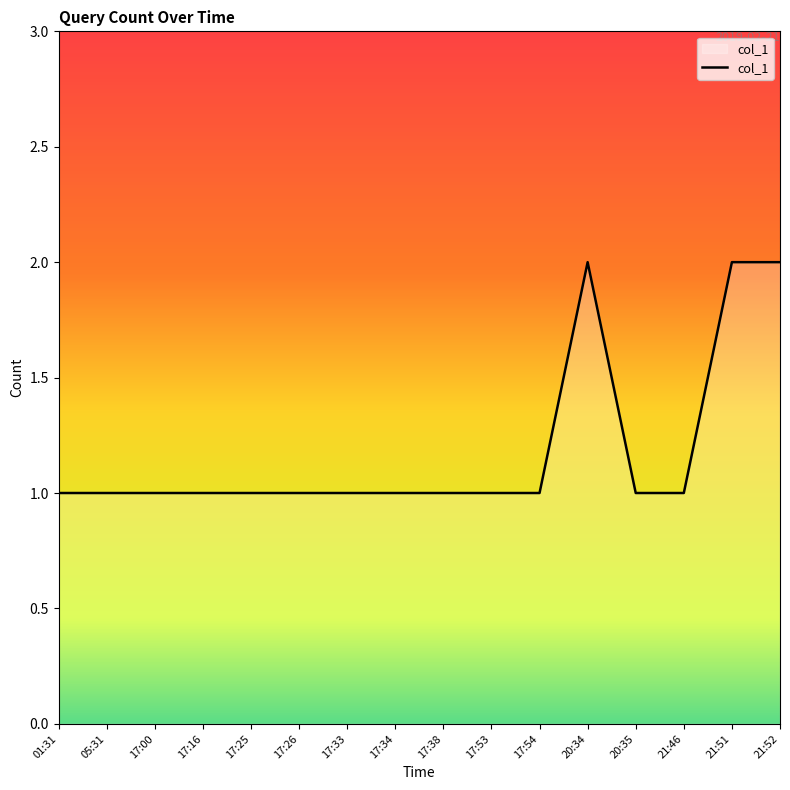

What is the smallest value displayed?

1